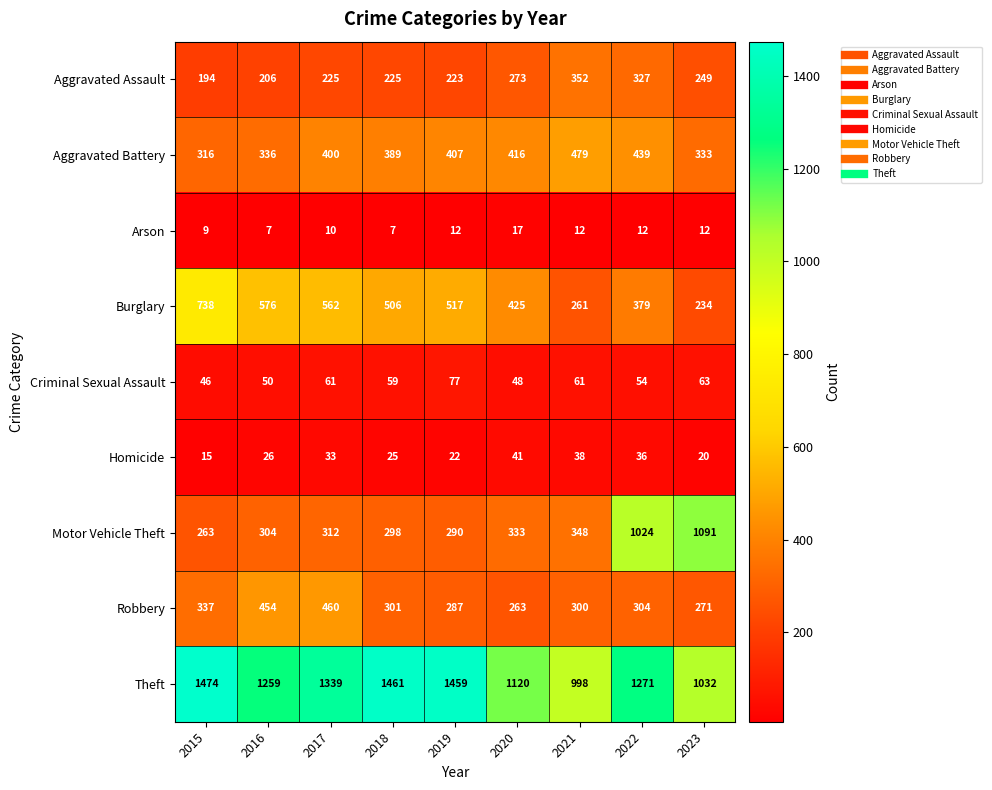

List the series in order of their peak value, lowest first.

Arson, Homicide, Criminal Sexual Assault, Aggravated Assault, Robbery, Aggravated Battery, Burglary, Motor Vehicle Theft, Theft